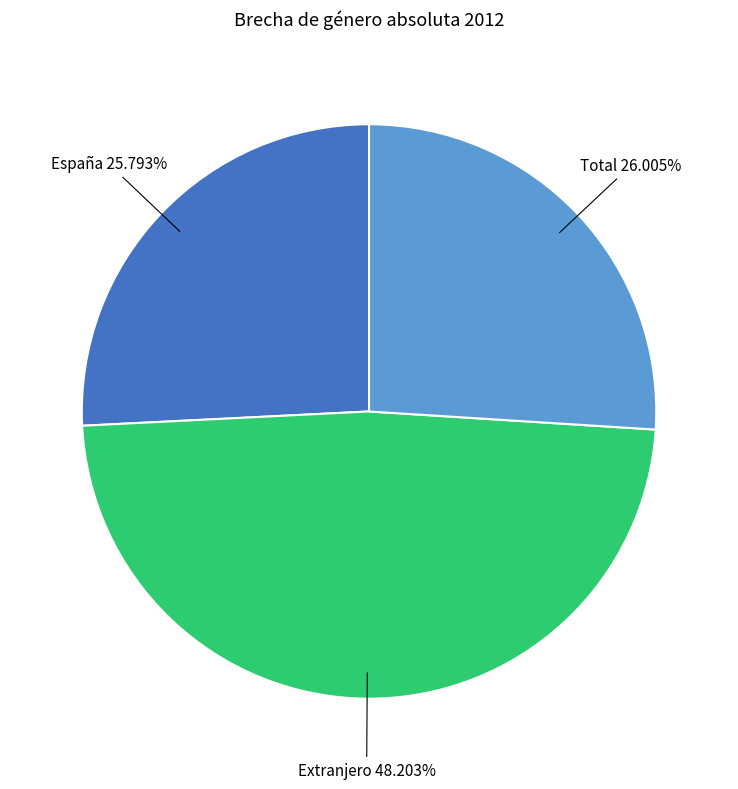

Is there a majority slice in this chart?

No